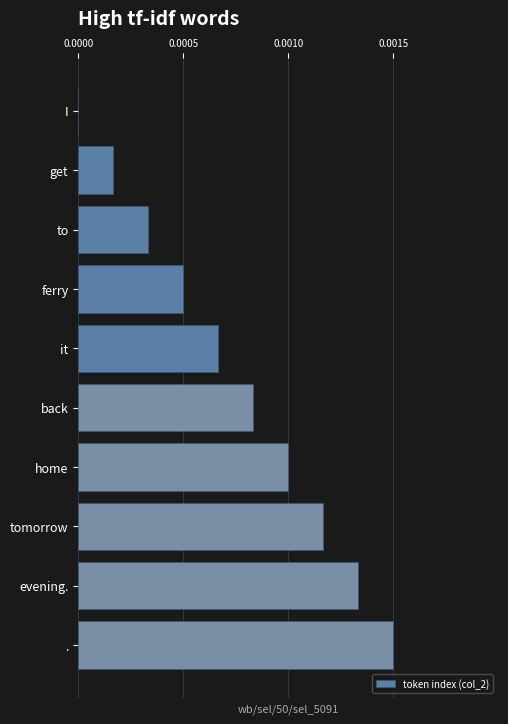

The value at tomorrow is 0.0. True or false?

True